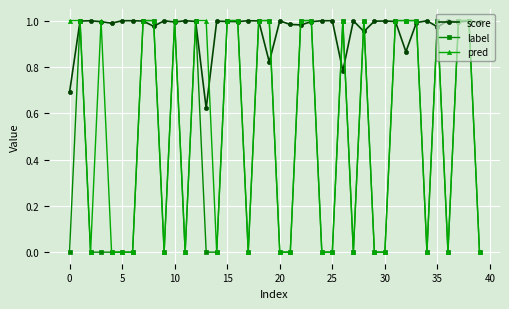

True or false: label has more than 1 points higher than both neighbors.

True